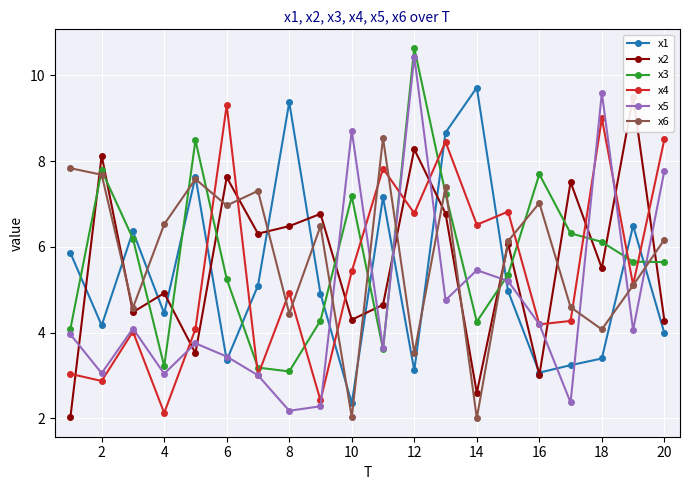

How many times do x6 and x4 cross each other?

9